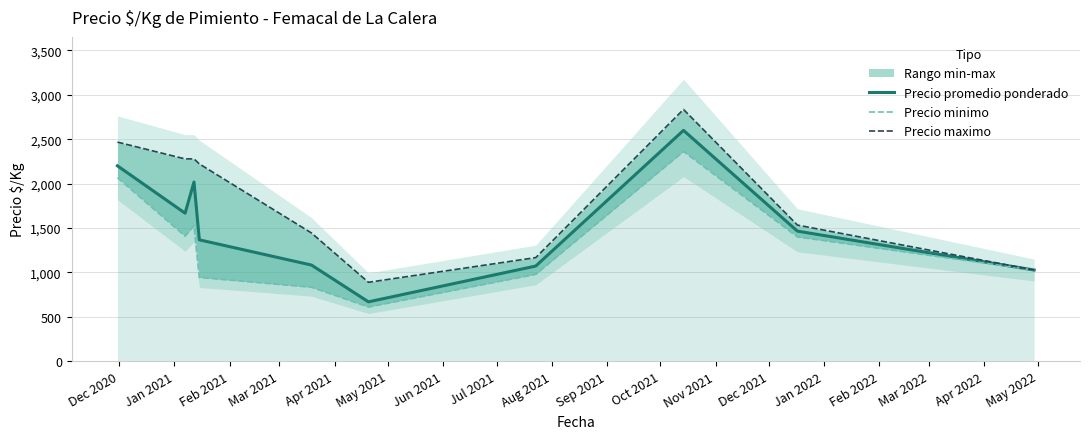

What is the lowest value of the Precio promedio ponderado series?

669